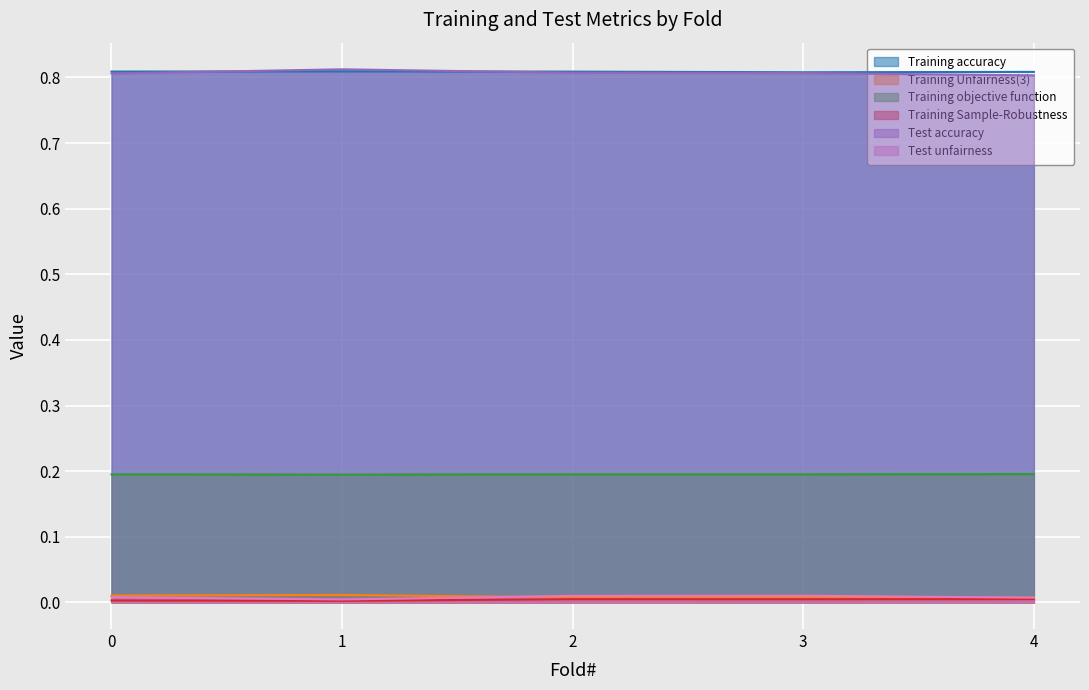

What is the total value across all series at 3?

1.8